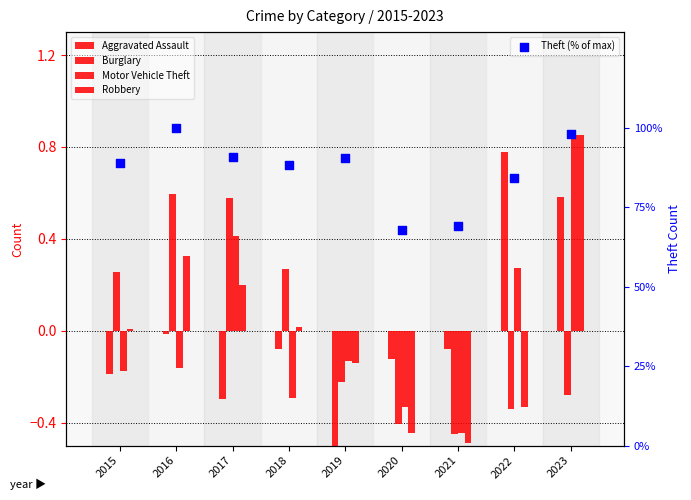

At how many categories does at least one series exceed 37?

9